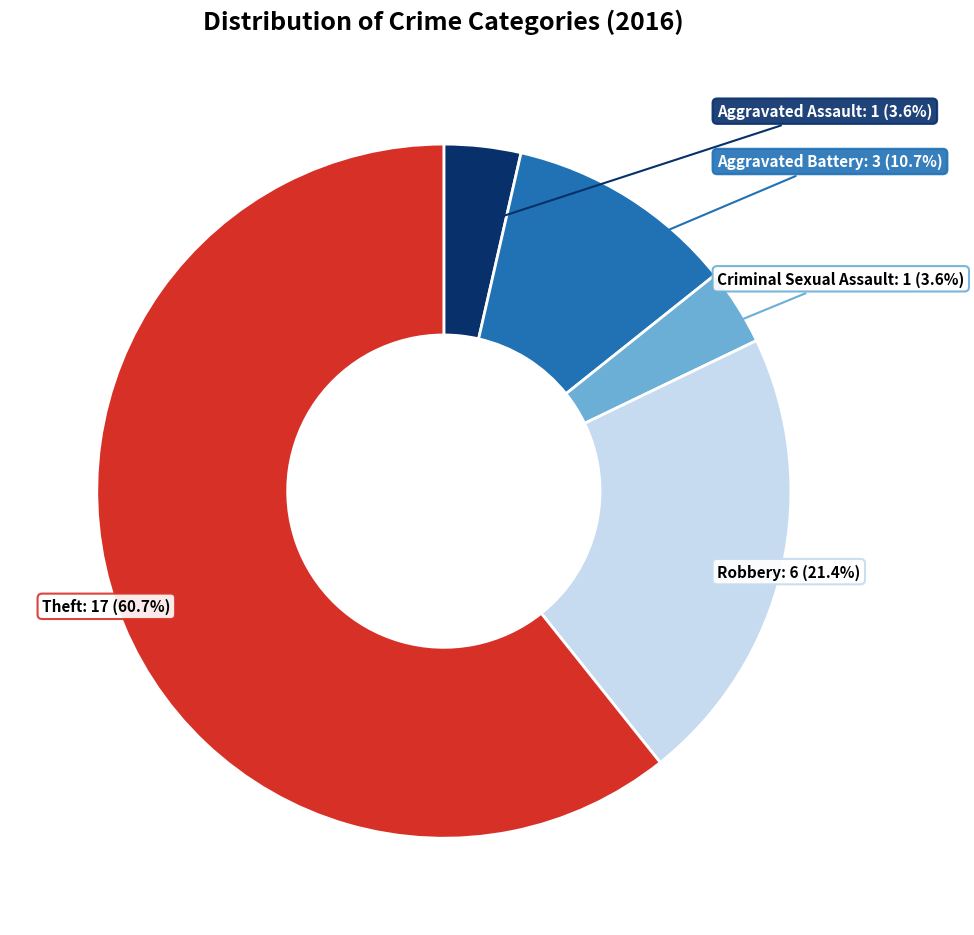

To the nearest percent, what is the combined percentage of Aggravated Assault and Robbery?

25%